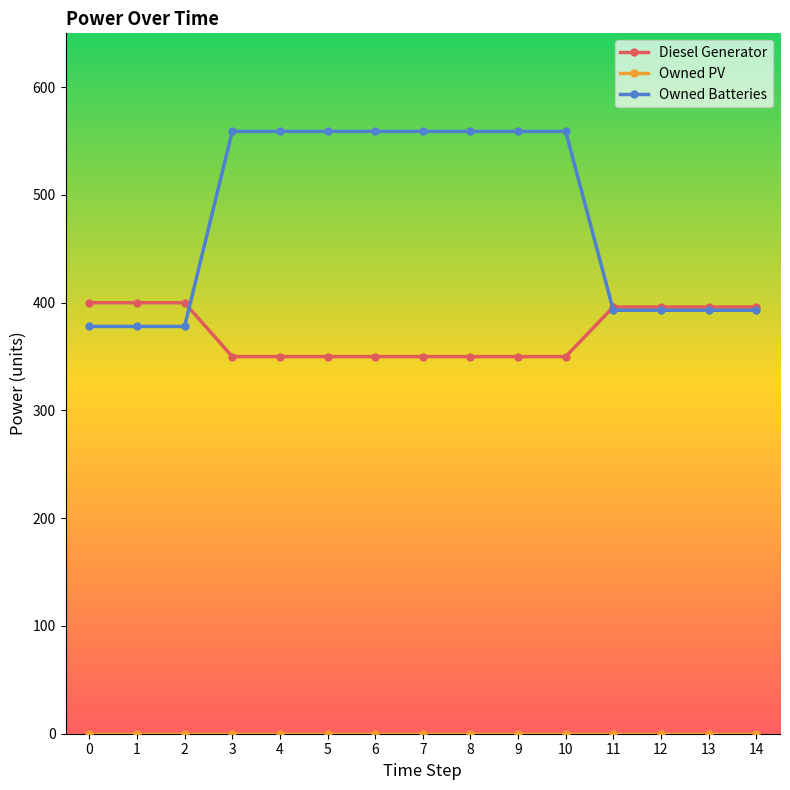

How many lines are shown in the chart?

3